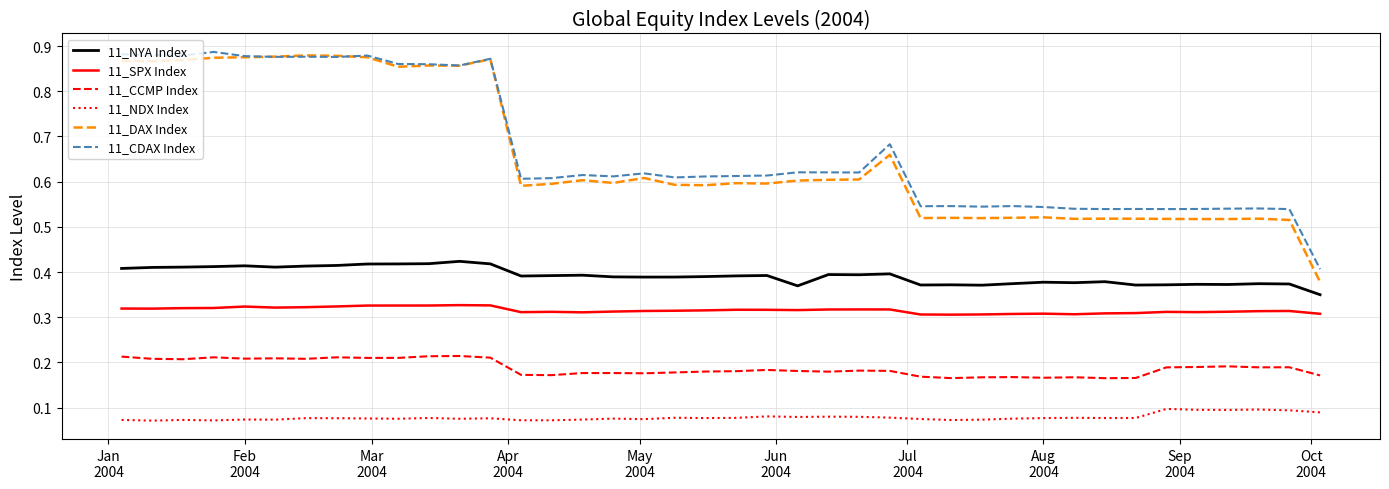

Which series has the largest total across all categories?

11_CDAX Index